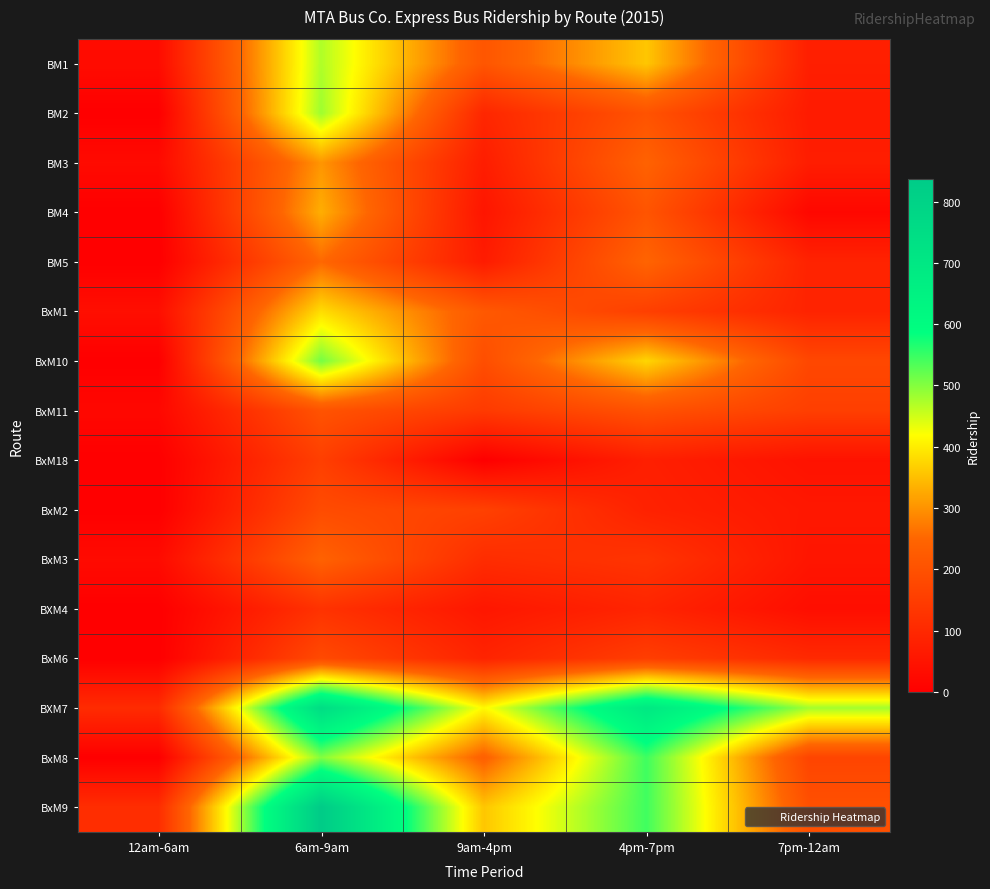

Which has a higher value, 9am-4pm or 7pm-12am?

9am-4pm